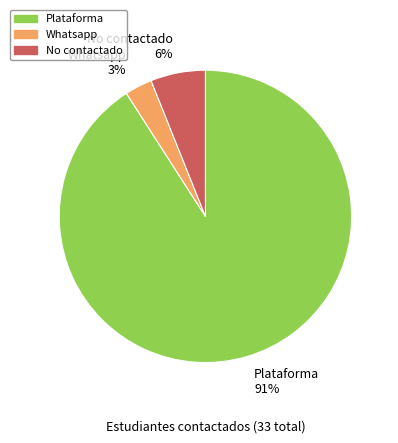

Rank the categories by value from highest to lowest.

Plataforma, No contactado, Whatsapp